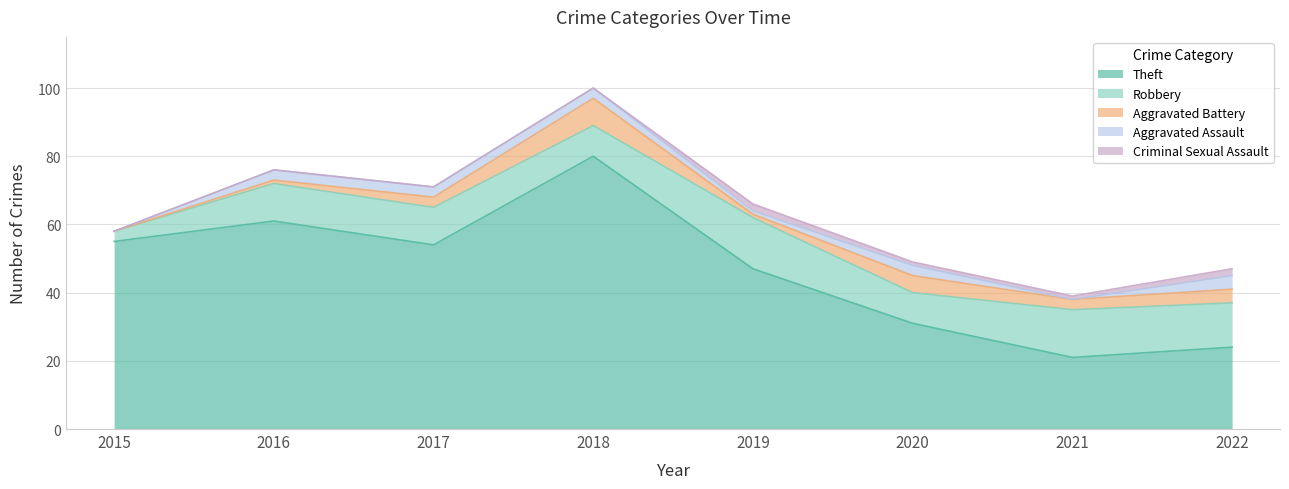

How many values in Aggravated Battery are above zero?

7